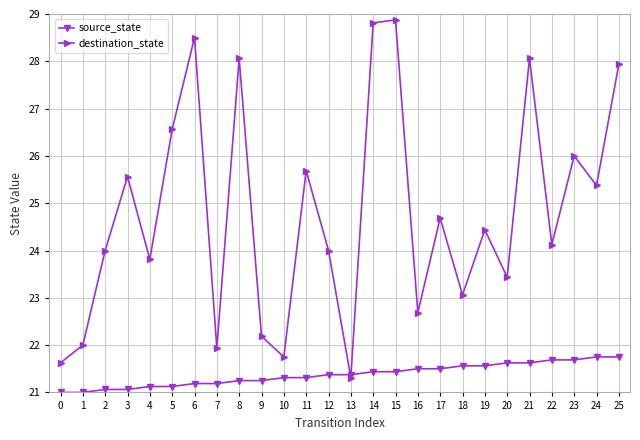

In destination_state, how many points are lower than both neighbors (excluding endpoints)?

9